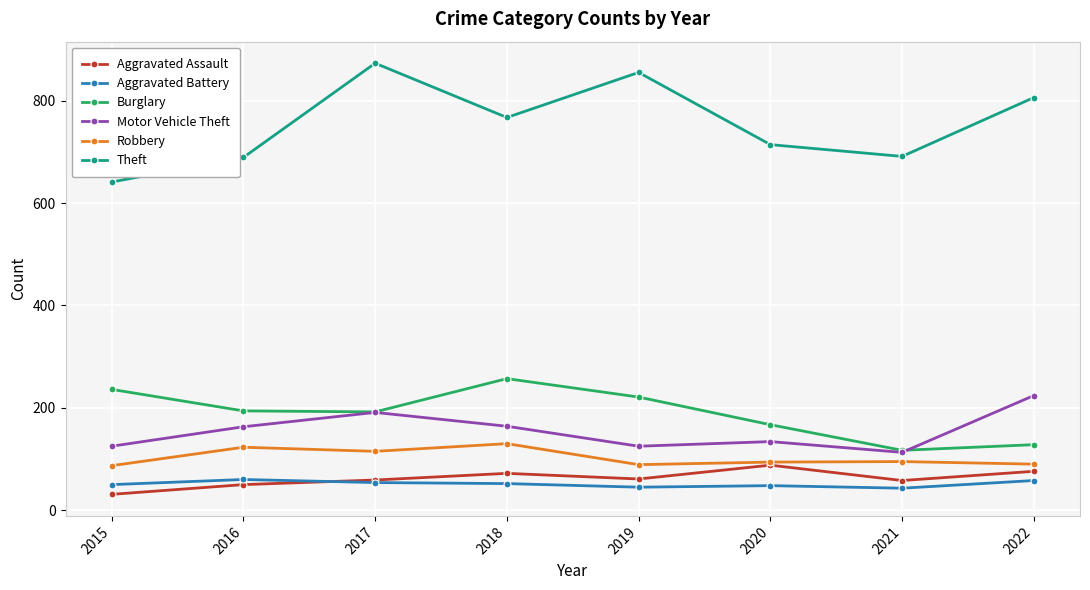

Does the chart display data point markers on the line(s)?

Yes